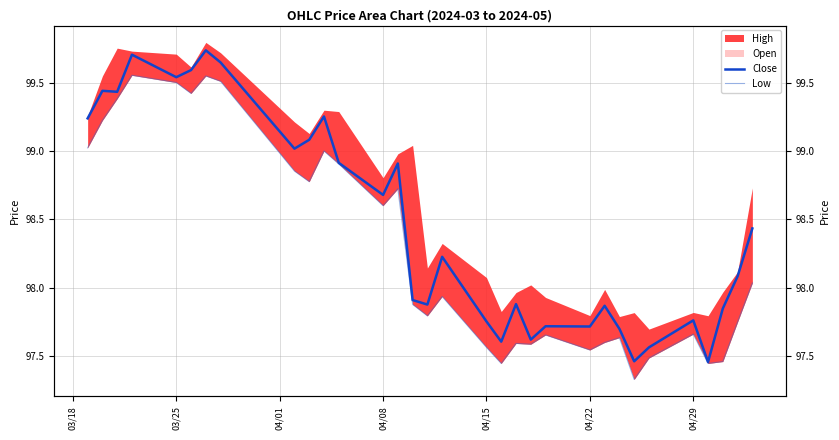

At which label does Close first exceed 98?

03/18